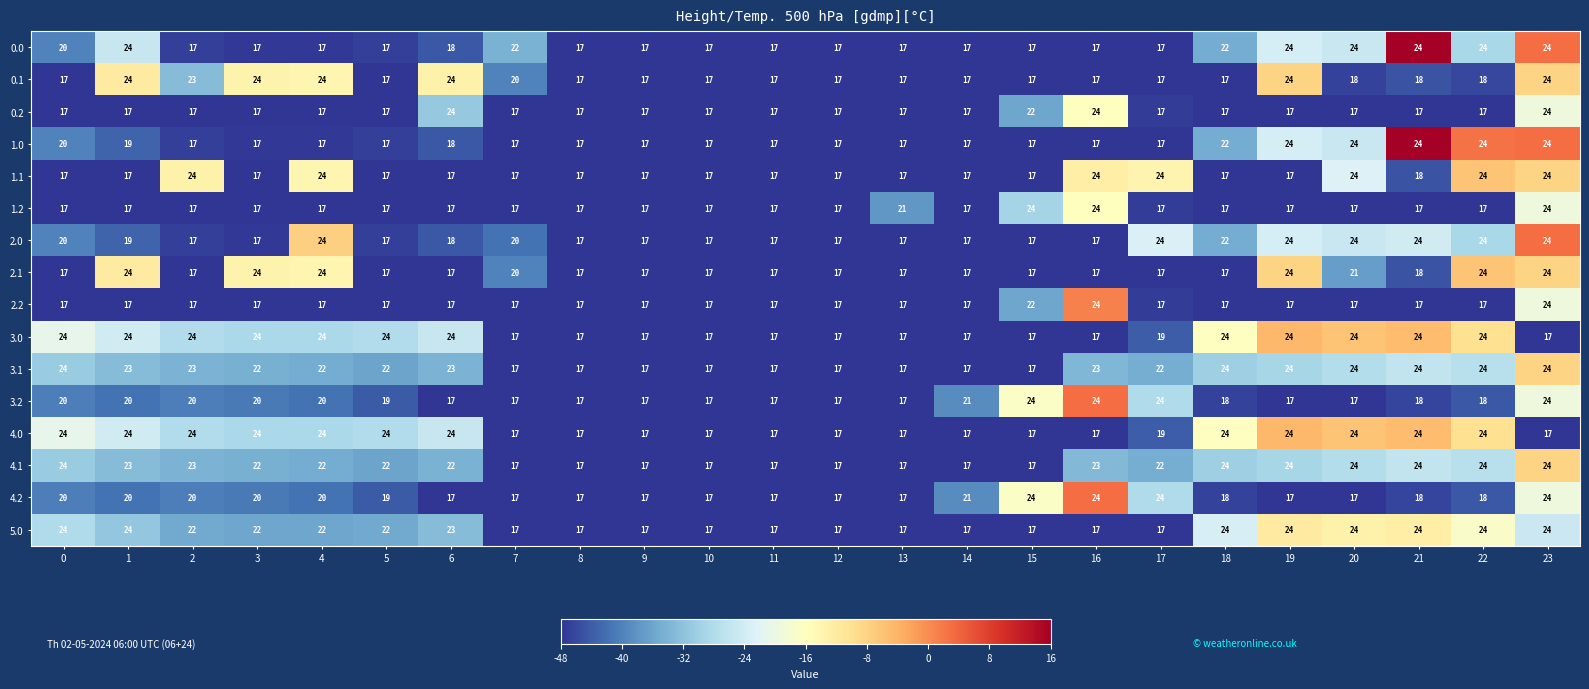

True or false: 3.0 has a value of 24 at 19.

True